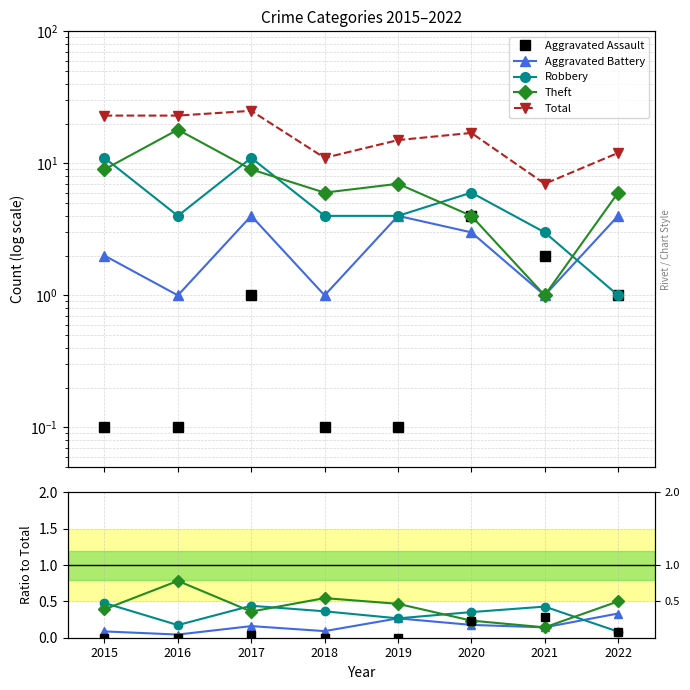

How many Theft values are between 0 and 1?

8